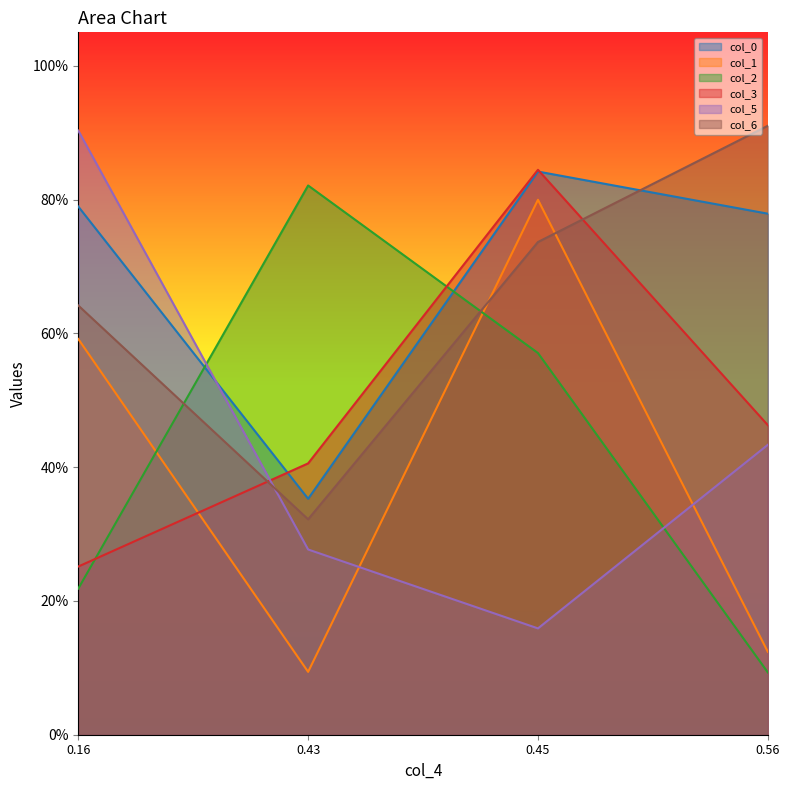

Which series has the largest range (max minus min)?

col_5